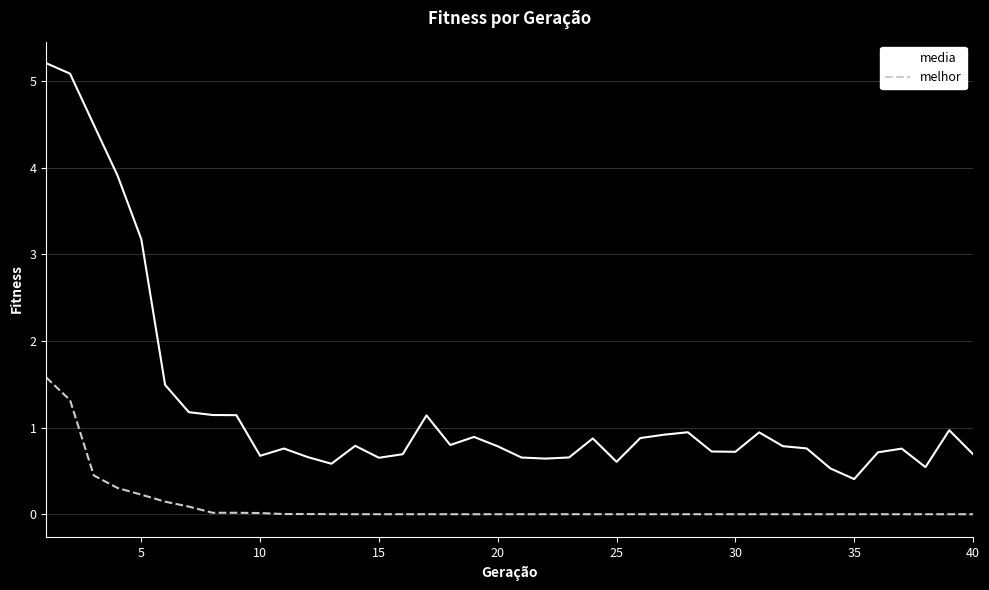

What is the sum of all melhor values?

4.2